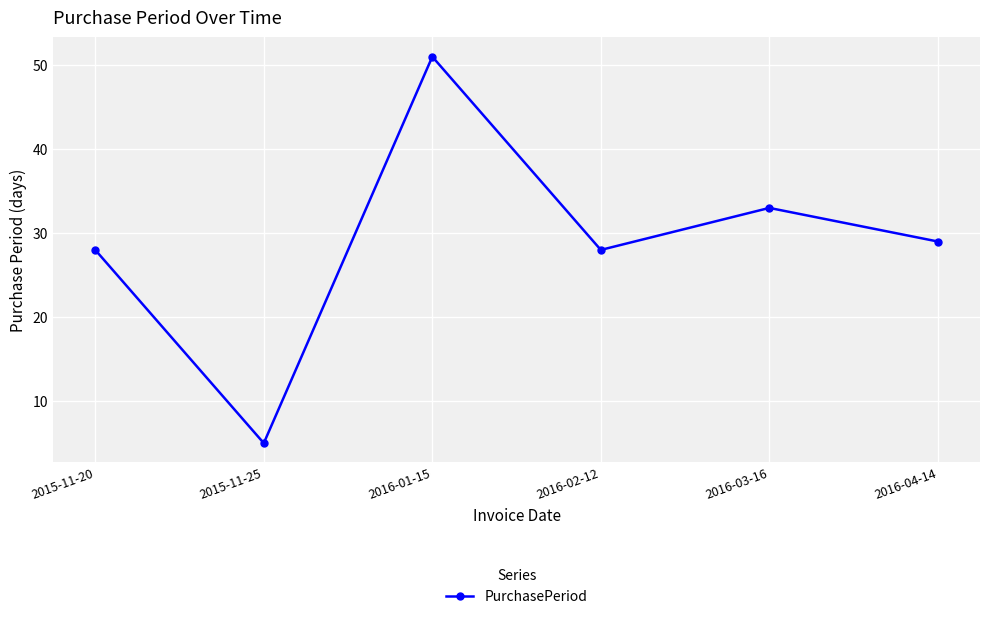

How many values are below 29?

3